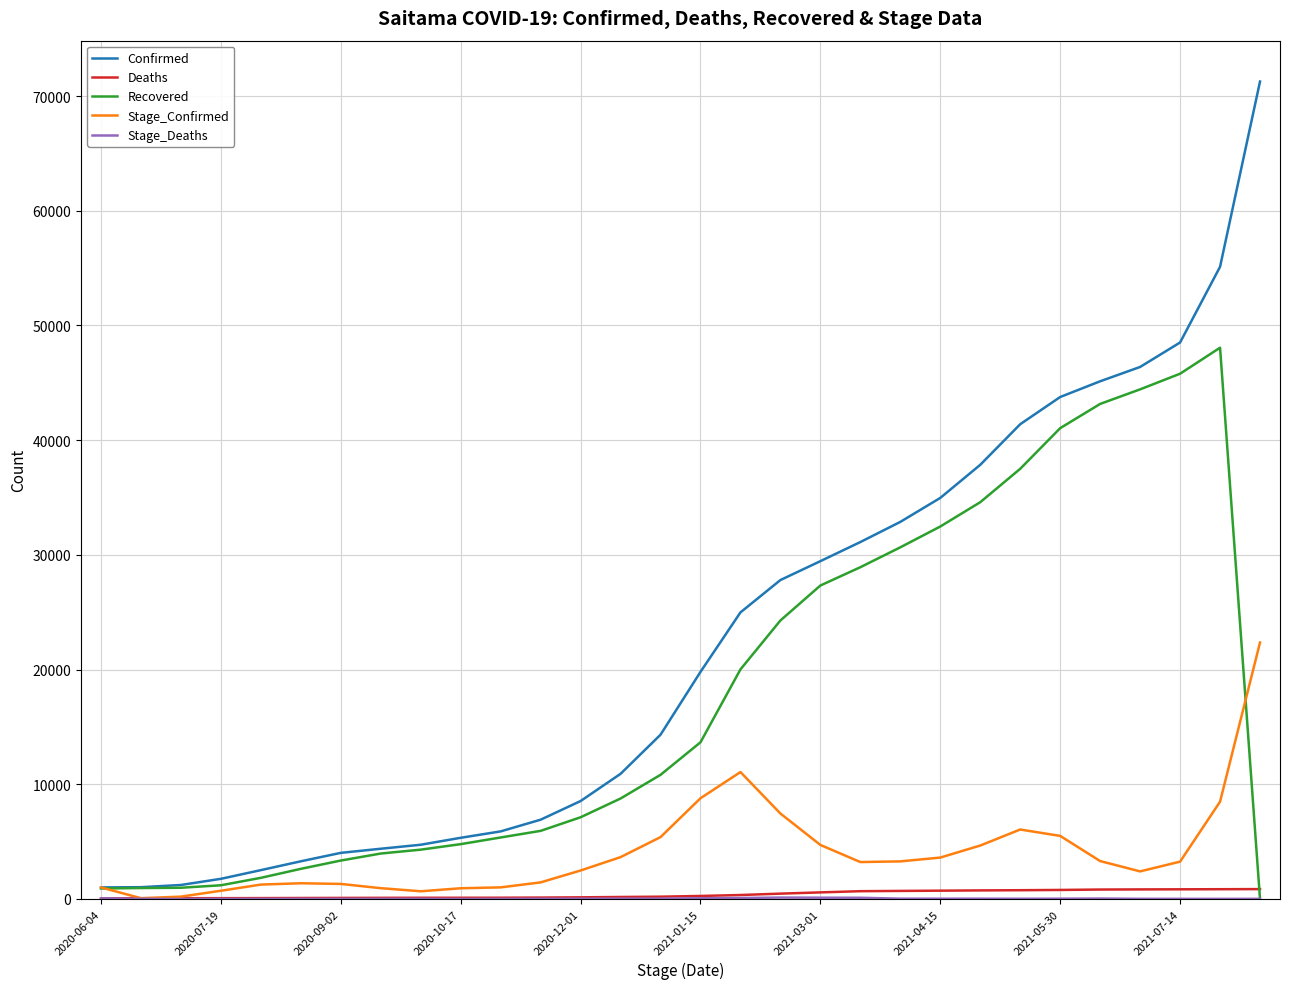

What is the greatest value displayed?

71263